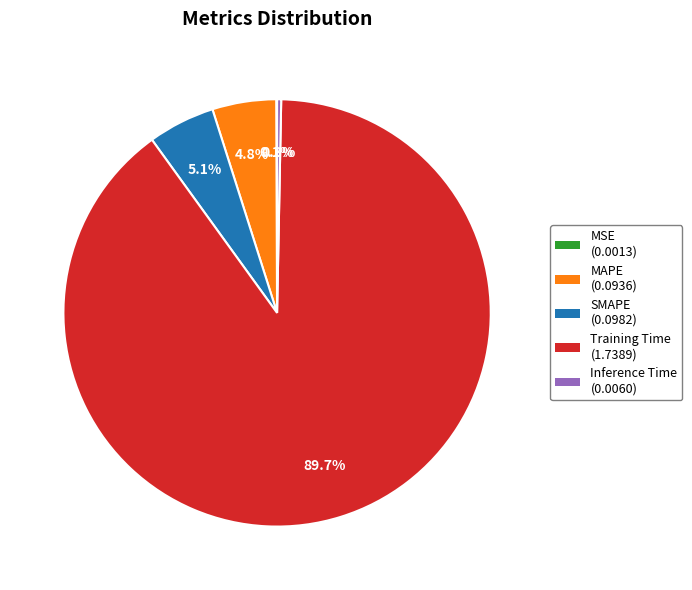

Combined, do Training Time and SMAPE account for over 50%?

Yes